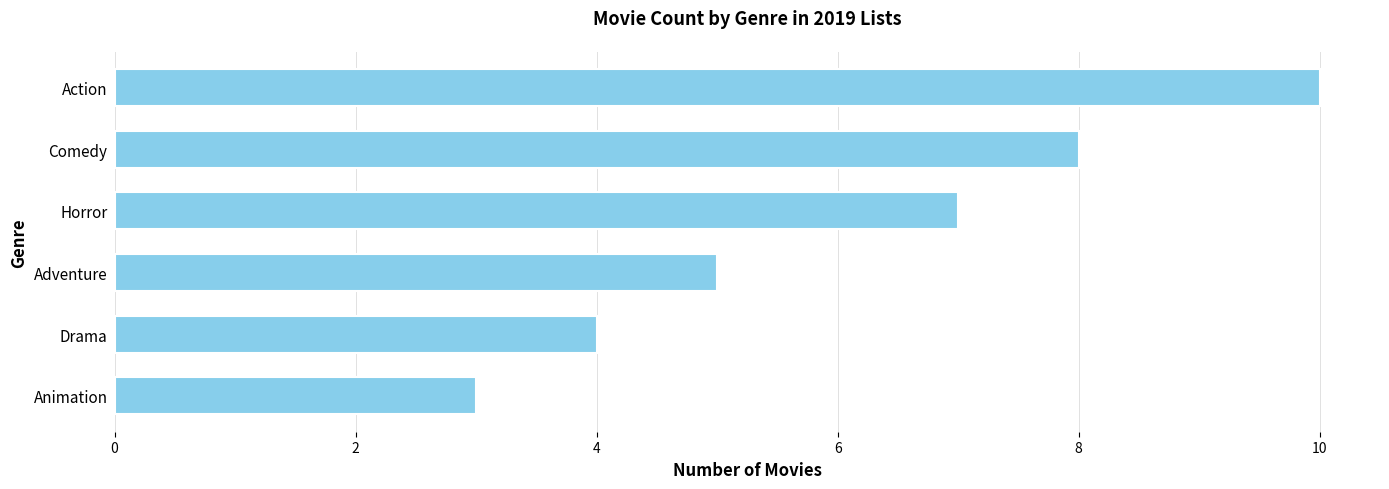

True or false: the data shows 9 at Adventure.

False